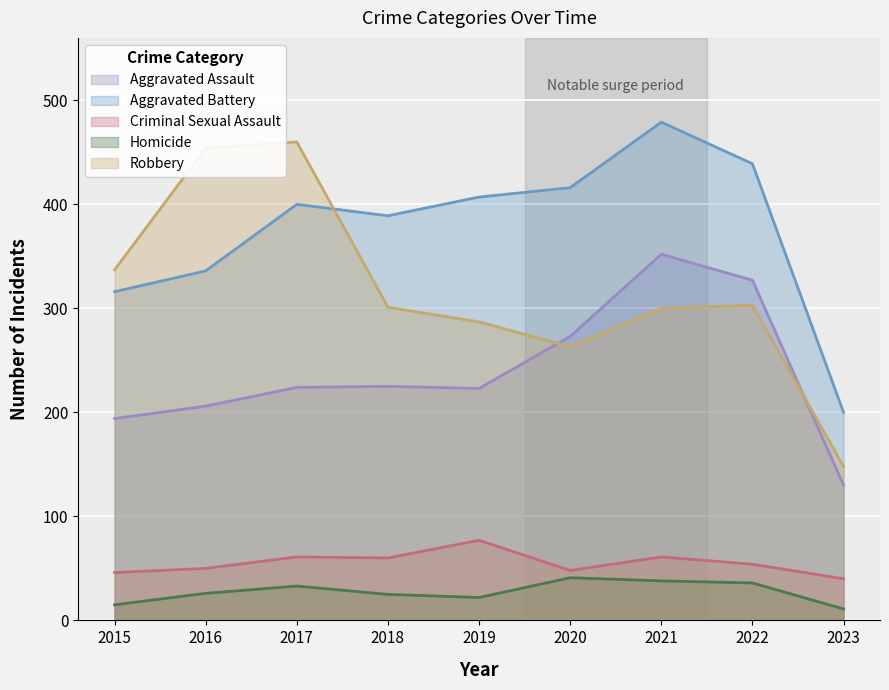

What is the sum of the Criminal Sexual Assault values at 2017 and 2019?

138